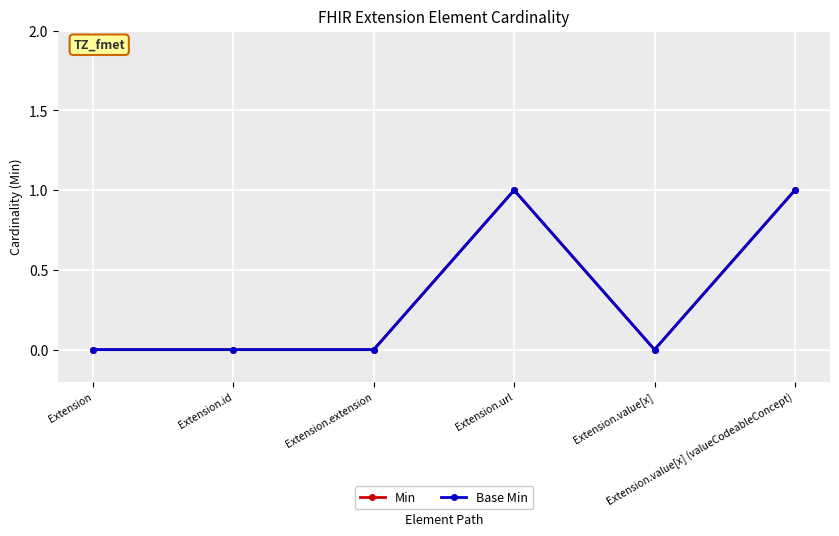

The Min series shows 0 at Extension.extension. True or false?

True